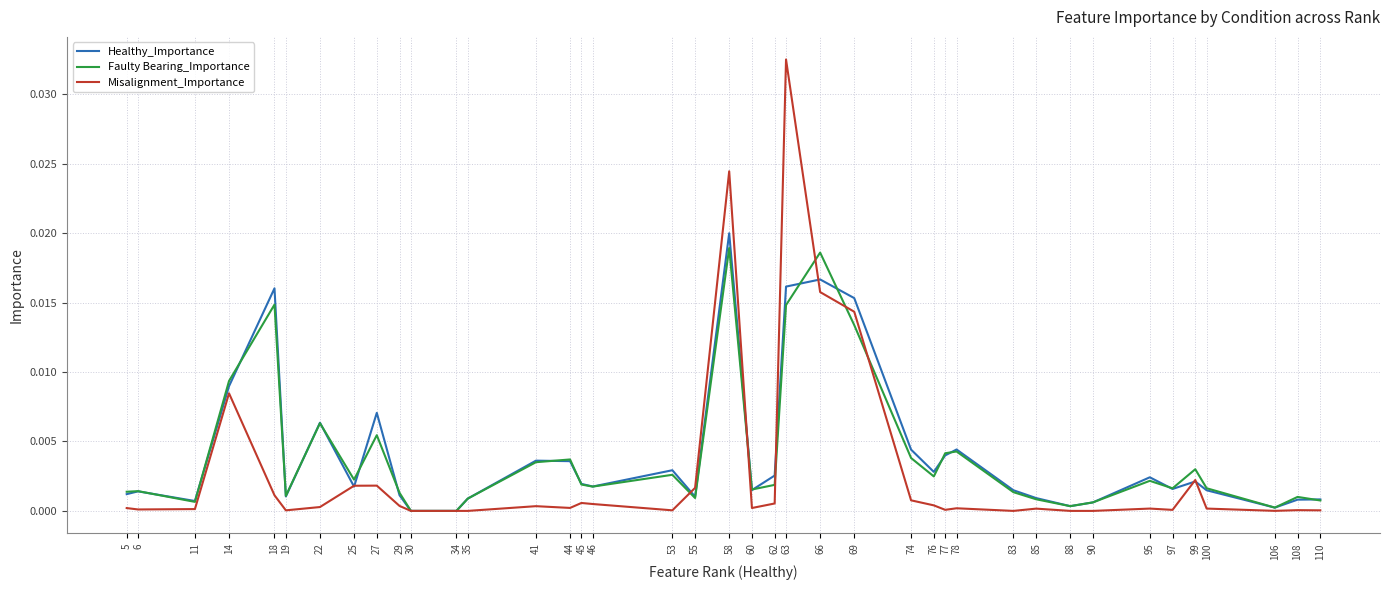

Is the value of Misalignment_Importance at 55 greater than the value of Faulty Bearing_Importance at 53?

No